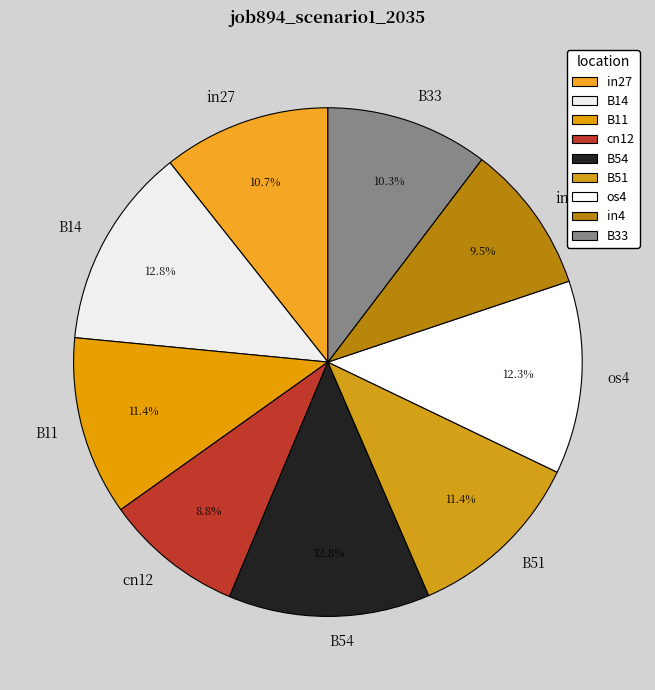

To the nearest percent, what is the combined percentage of B33 and in27?

21%